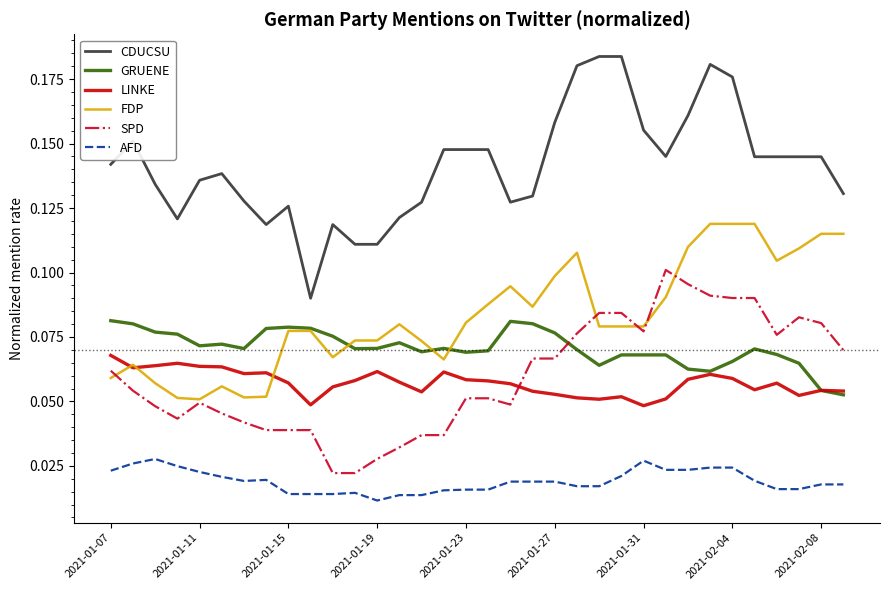

List the series in order of their peak value, highest first.

CDUCSU, FDP, SPD, GRUENE, LINKE, AFD